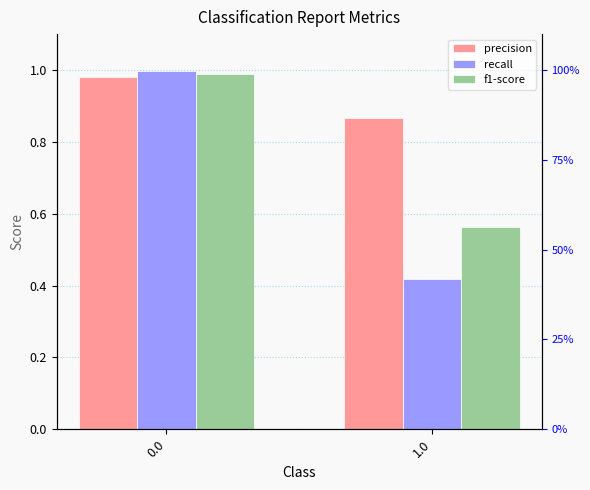

Rank the series by their average value, from lowest to highest.

recall, f1-score, precision